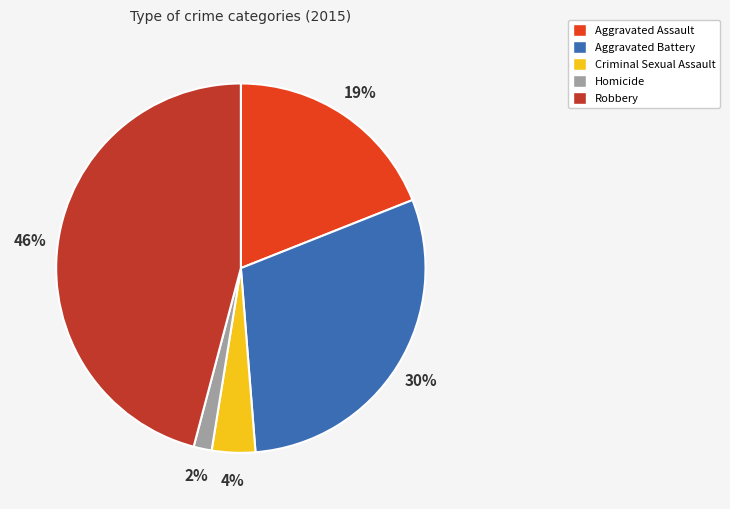

To the nearest percent, what is the difference between the largest and smallest slice percentages?

44%